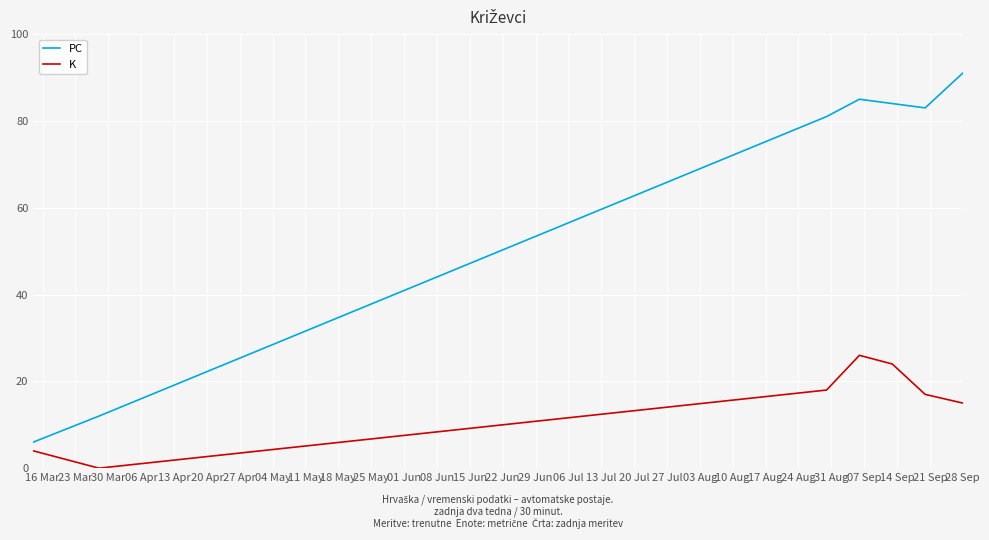

At how many categories does at least one series exceed 64?

5